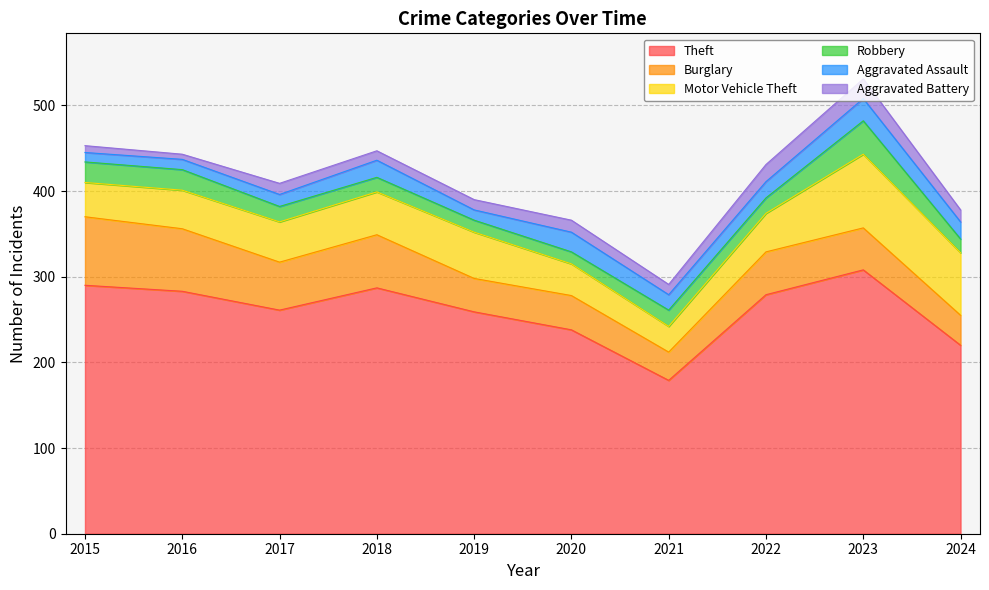

Reading right to left, transcribe all the data shown in this chart.

Theft: 220	308	279	179	238	259	287	261	283	290
Burglary: 35	49	50	33	40	39	62	56	73	80
Motor Vehicle Theft: 73	86	45	30	37	54	50	47	45	40
Robbery: 16	39	18	19	14	14	17	18	24	24
Aggravated Assault: 20	26	19	18	23	12	20	14	12	11
Aggravated Battery: 14	23	20	12	14	12	11	13	6	8